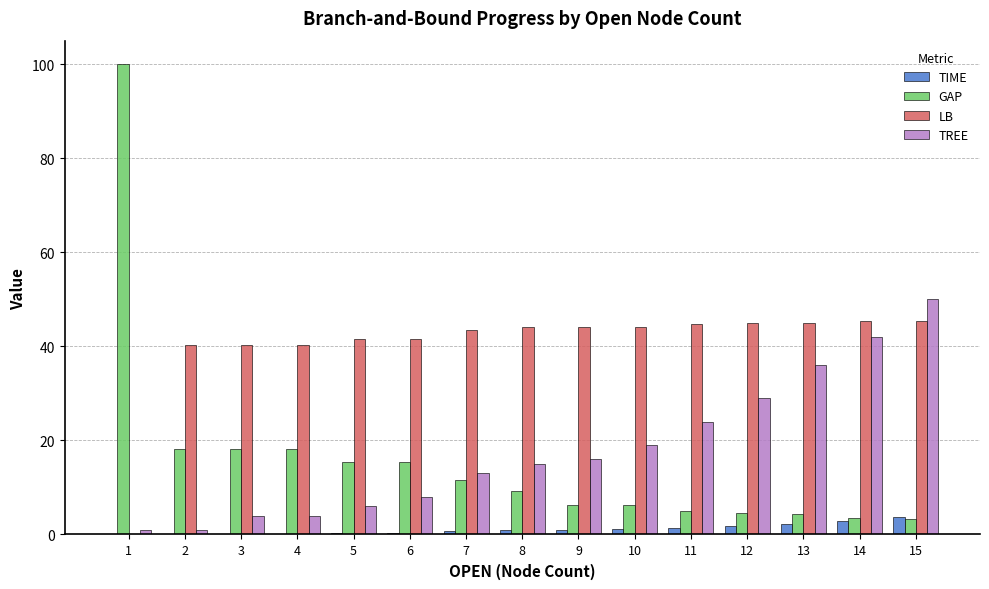

How many data points does each series have?

15